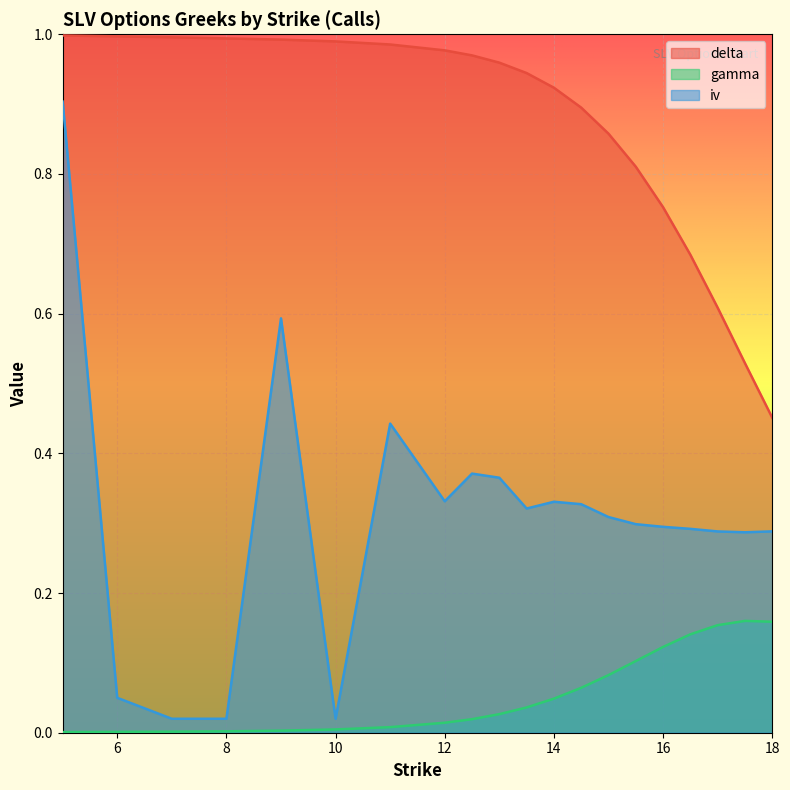

At how many categories does at least one series exceed 0?

20